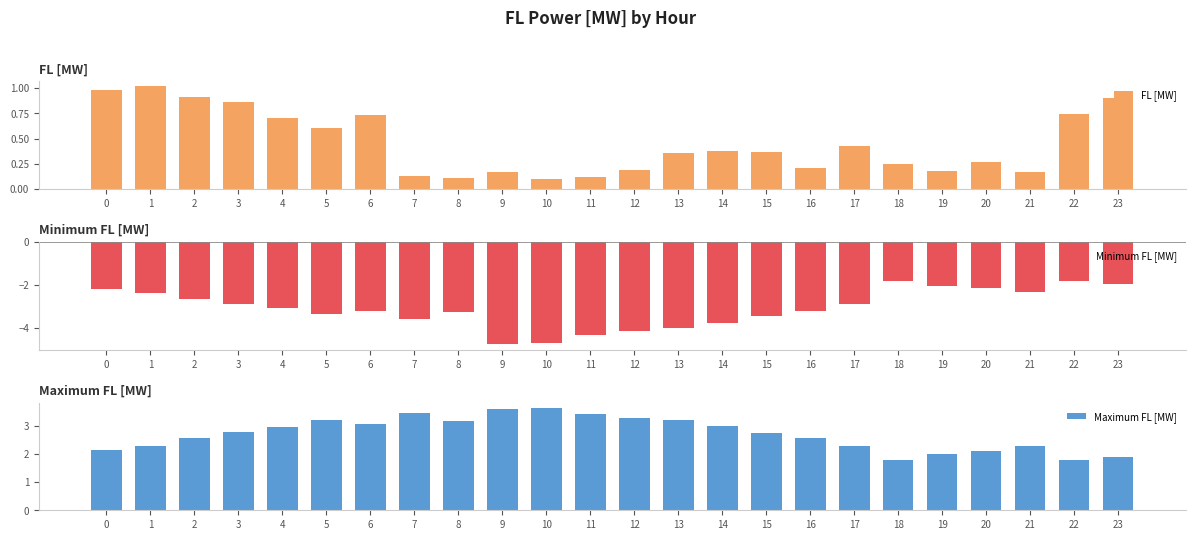

What is the total value across all series at 3?

0.7